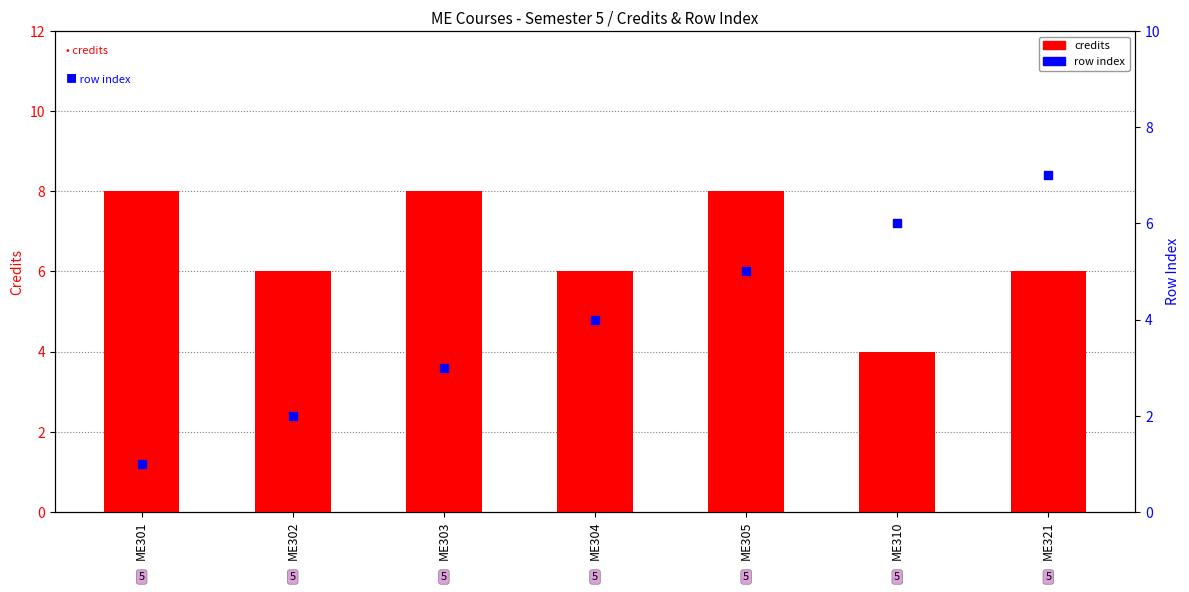

Which series reaches the maximum Y coordinate?

credits